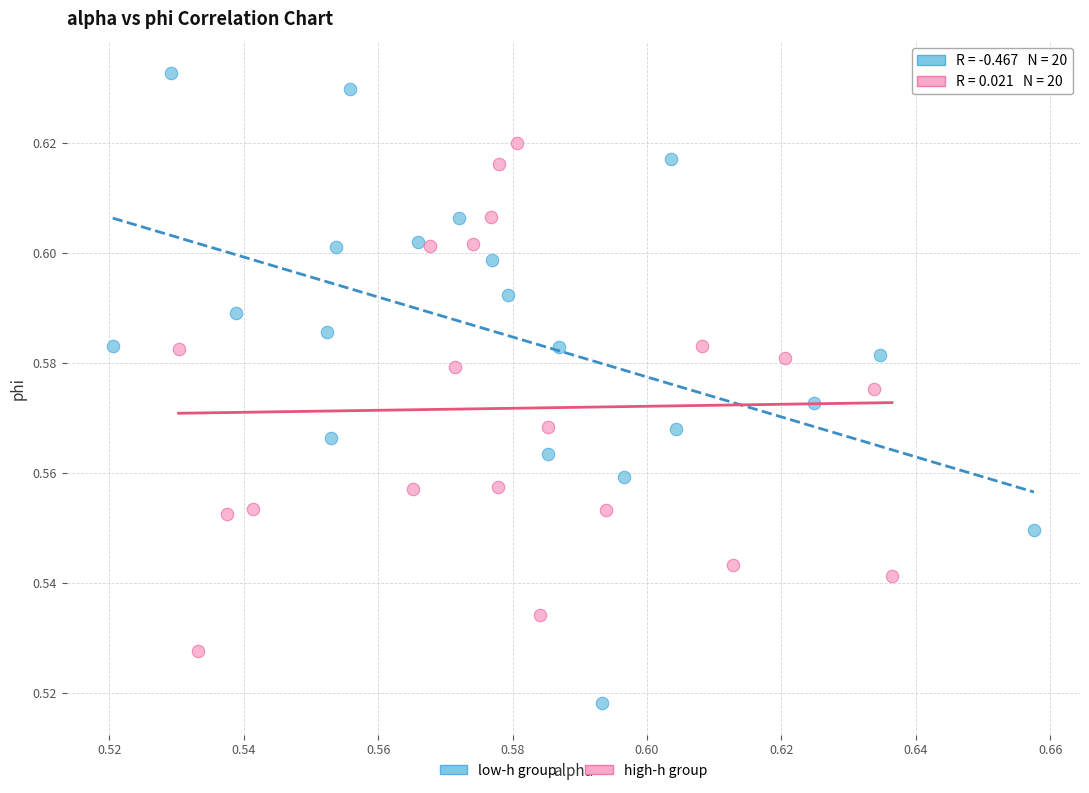

What are all the series names shown in the legend?

low-h group, high-h group